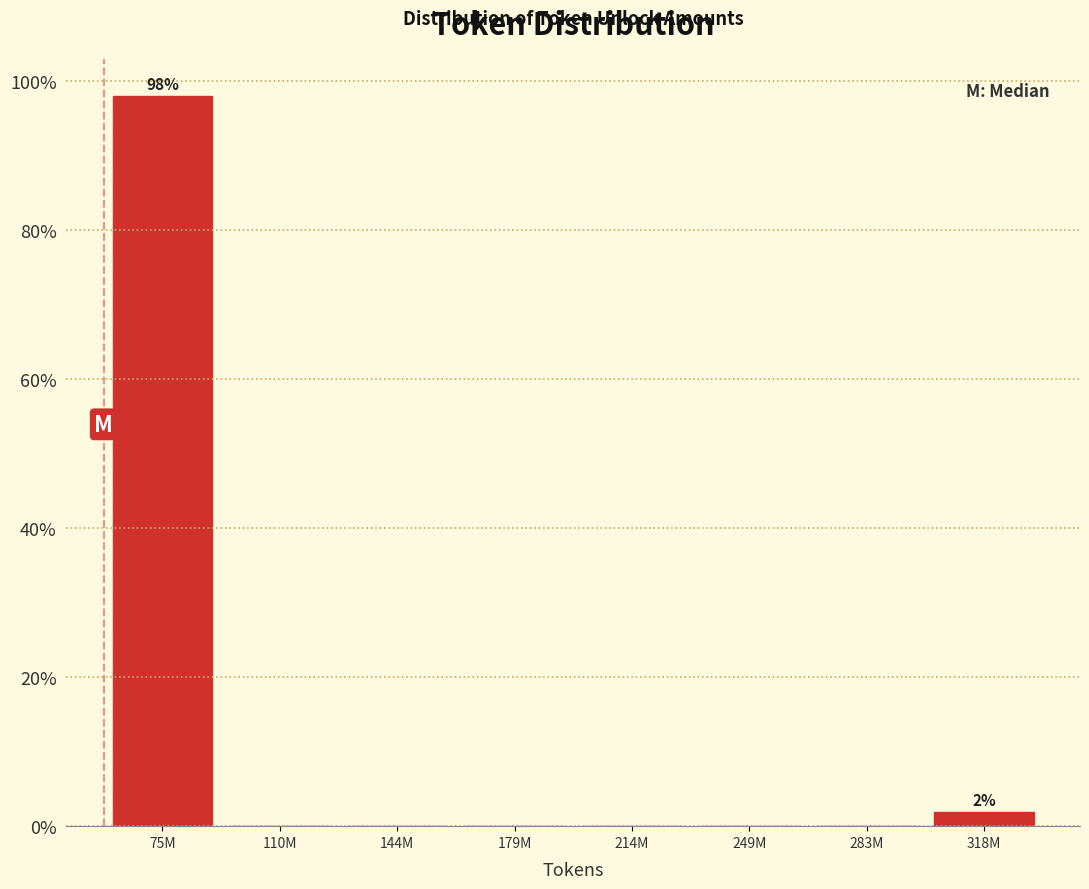

Reading left to right, what are all the values shown in this chart?

75M=98.1	110M=0.0	144M=0.0	179M=0.0	214M=0.0	249M=0.0	283M=0.0	318M=1.9